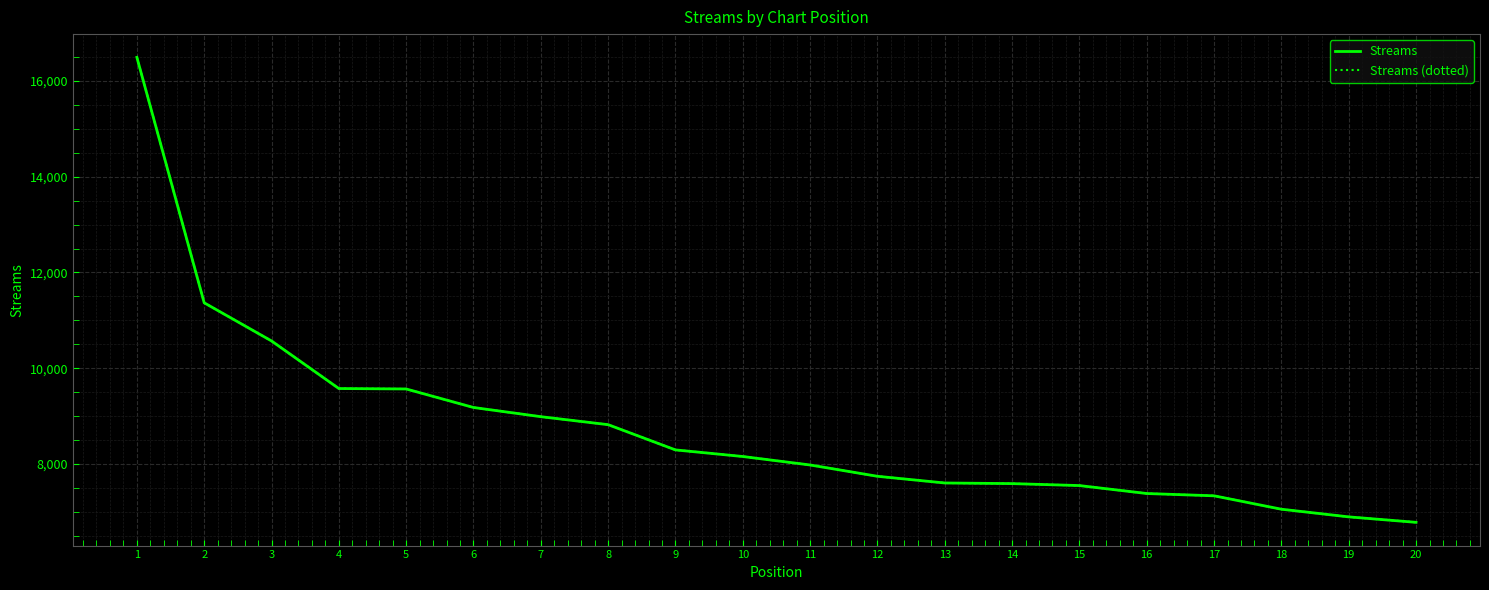

True or false: Streams and Streams (dotted) cross at least once.

False